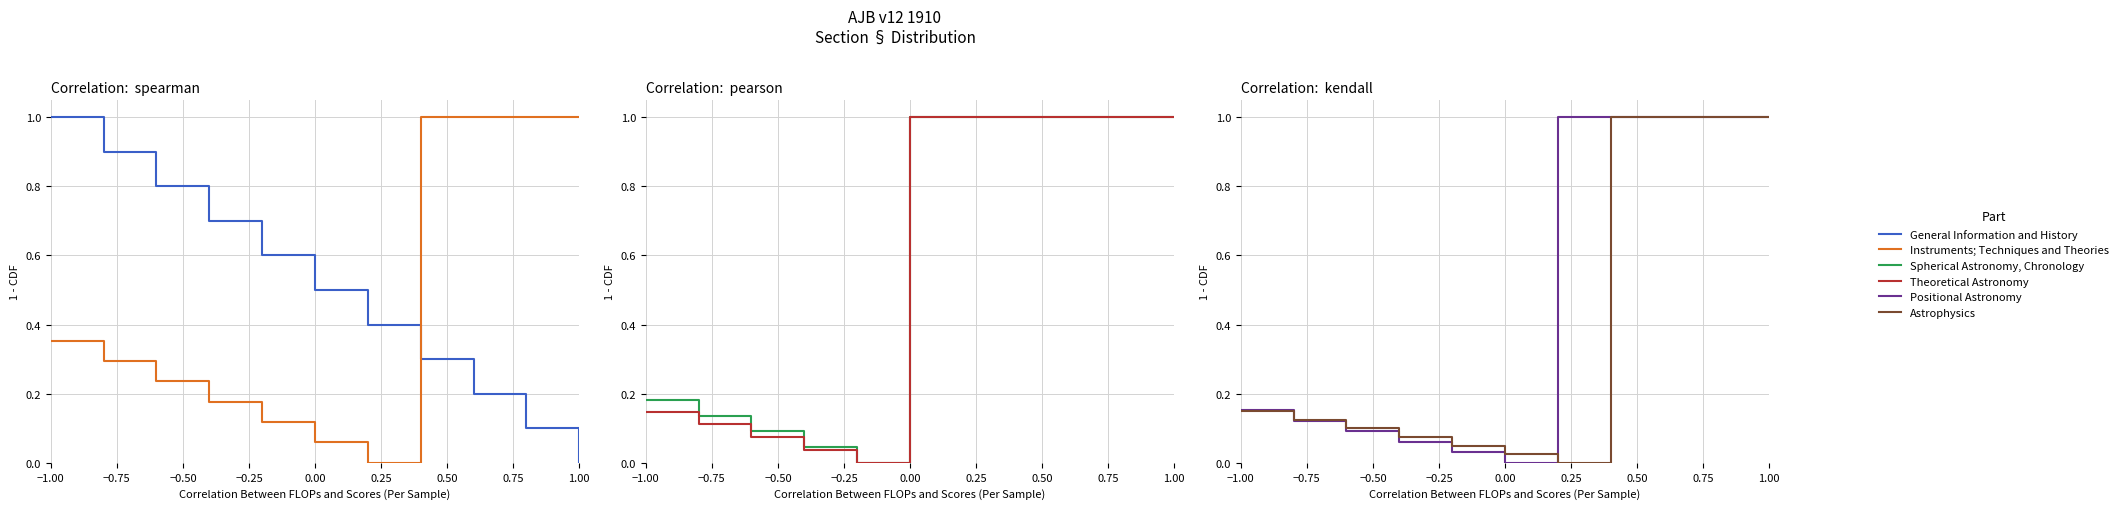

Which label corresponds to the largest value in the chart?

−1.00